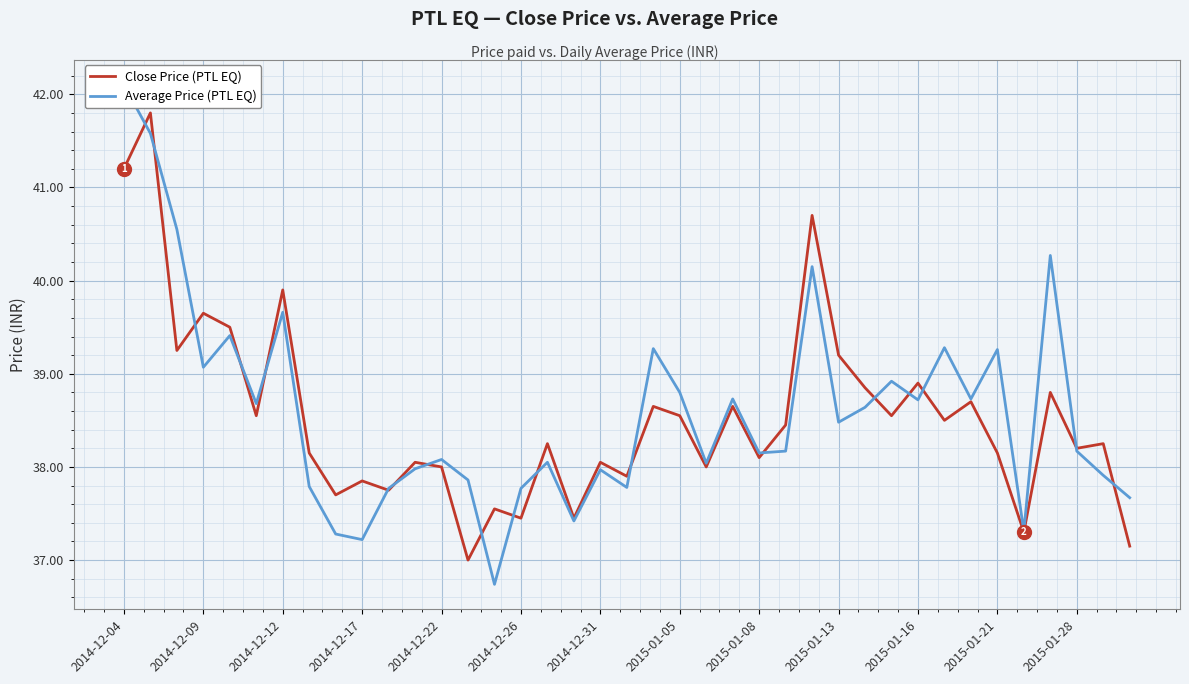

True or false: Close Price (PTL EQ) has a value of 38.5 at 2015-01-05.

True